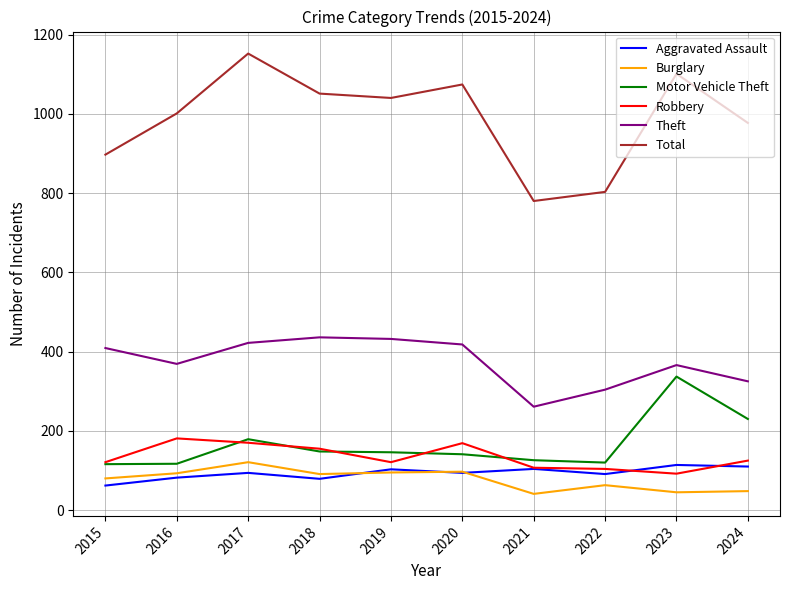

At which category does Robbery reach its first local peak?

2016